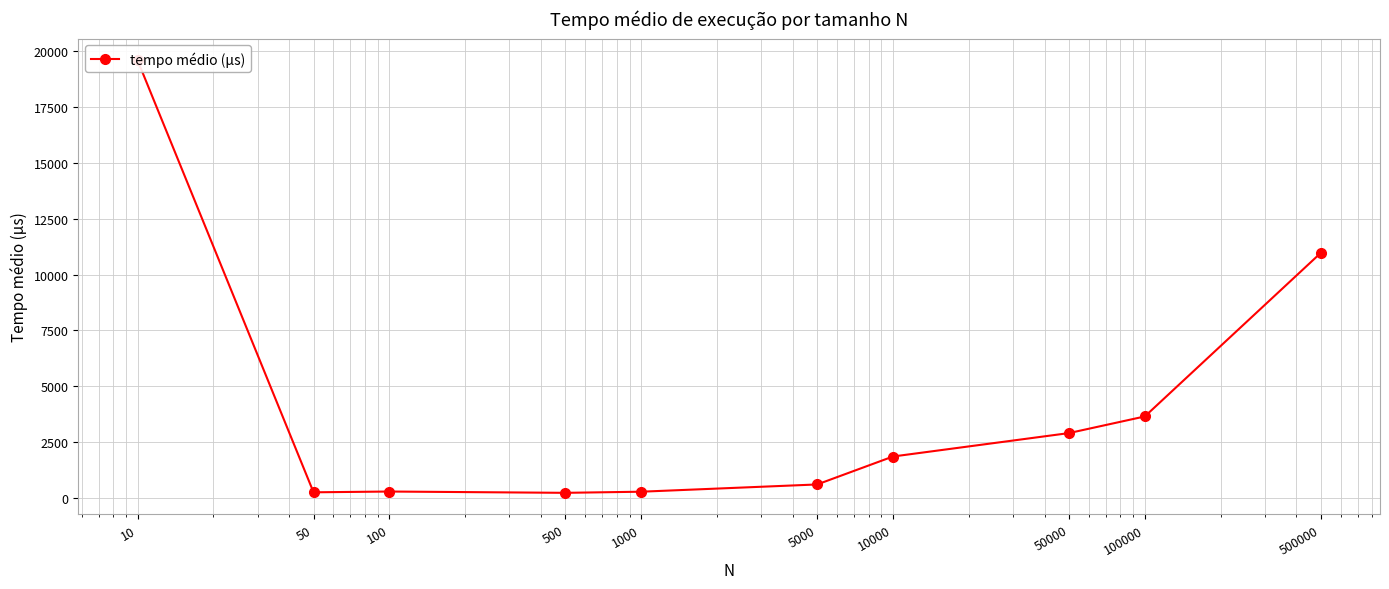

Reading left to right, transcribe all the data shown in this chart.

10=19601.2	50=243.6	100=278.6	500=220.2	1000=270.4	5000=595.6	10000=1847.4	50000=2896.8	100000=3642.0	500000=10969.8